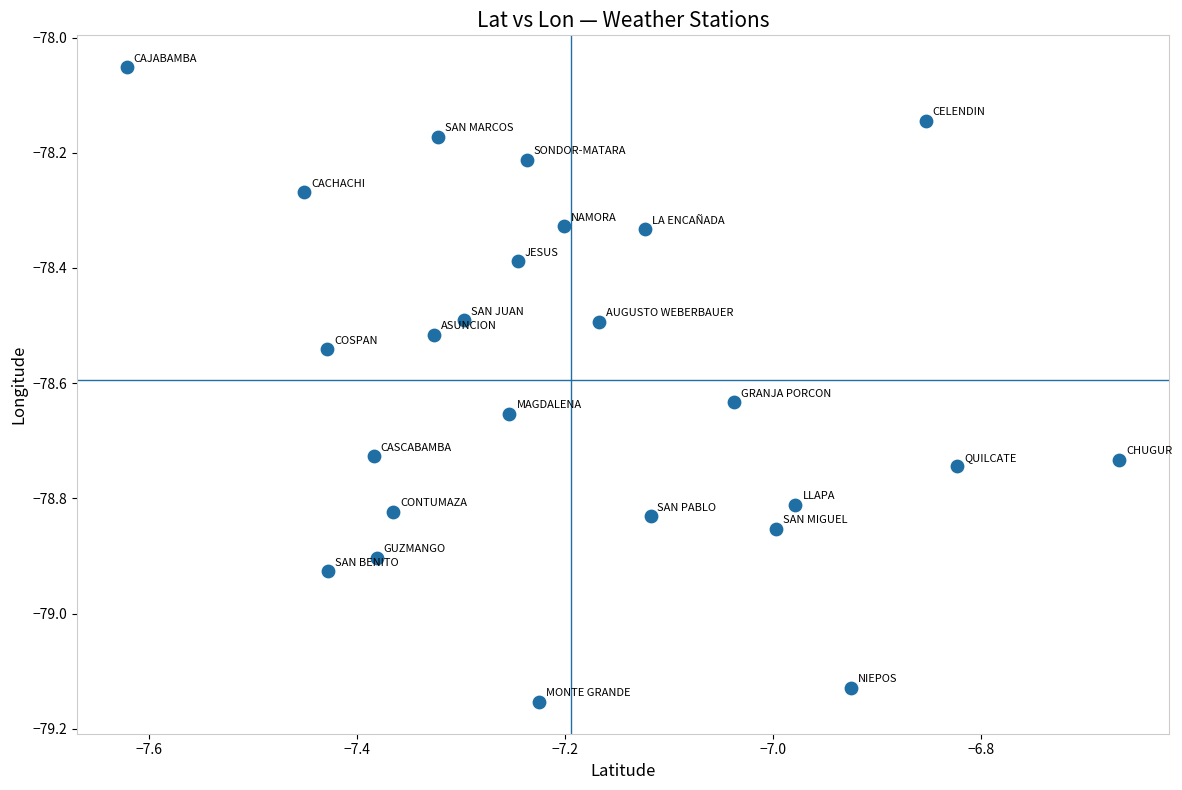

What is the range of Y values (max minus min)?

1.1